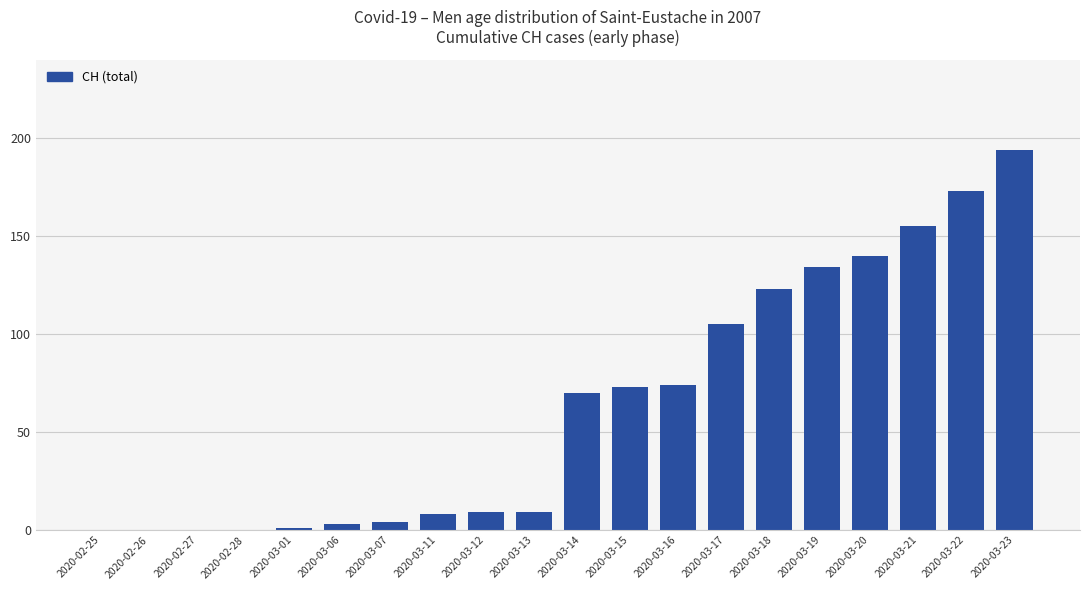

The value at 2020-03-19 is 207. True or false?

False